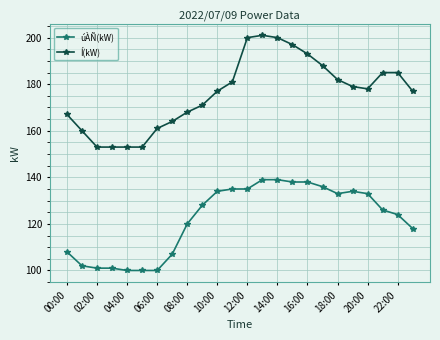

What is the value of the Í(kW) point at the 15th from the left?

200